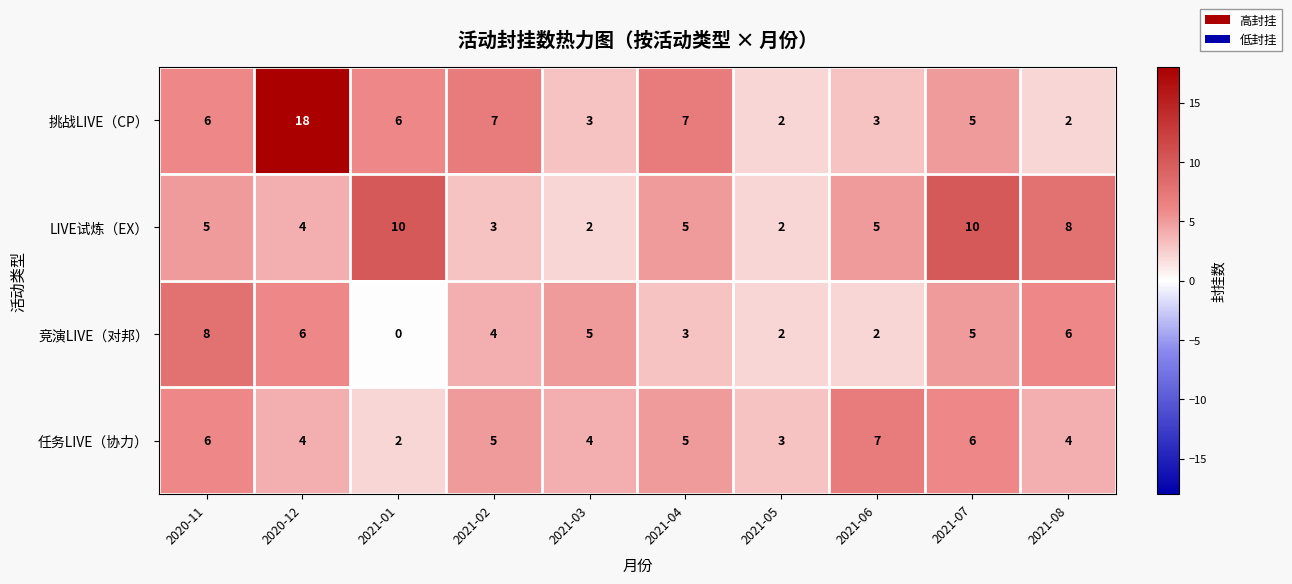

At which category does the chart reach its peak across all series?

2020-12